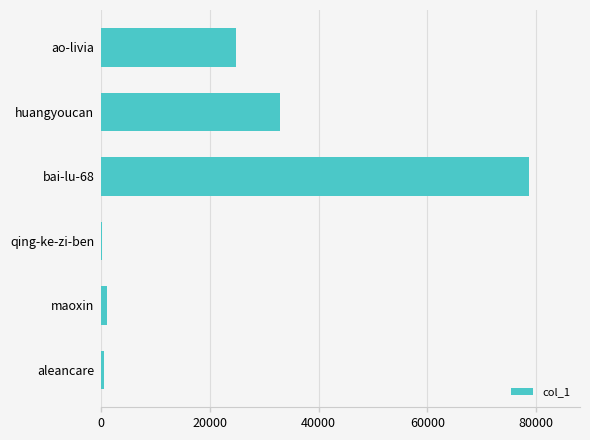

How many data points does each series have?

6